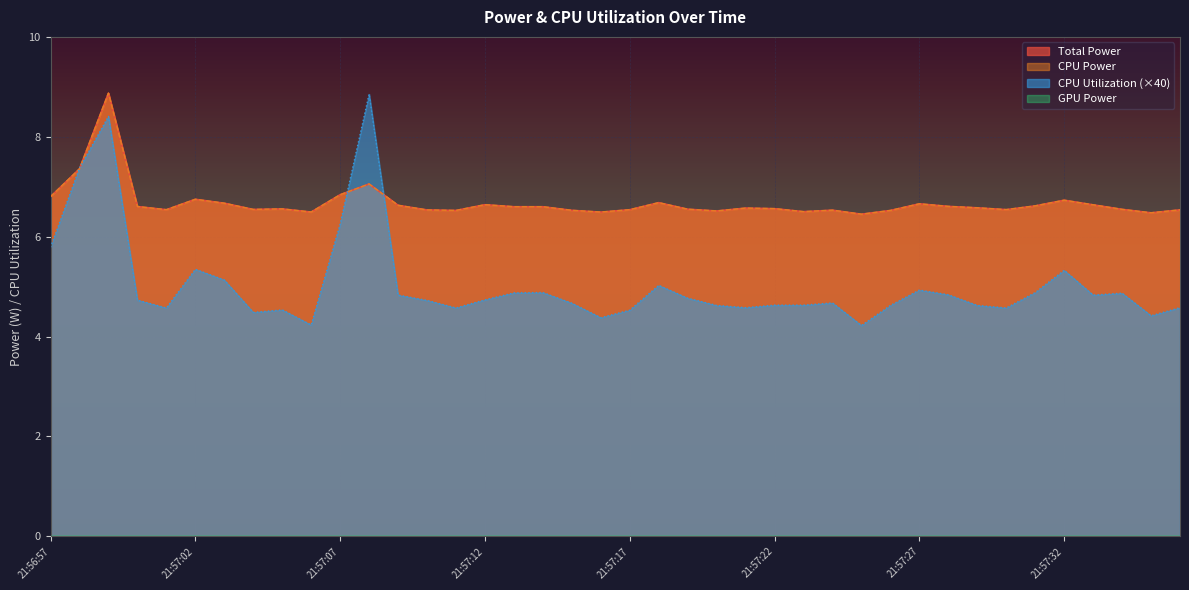

How many interior local valleys does the CPU Power series have?

11